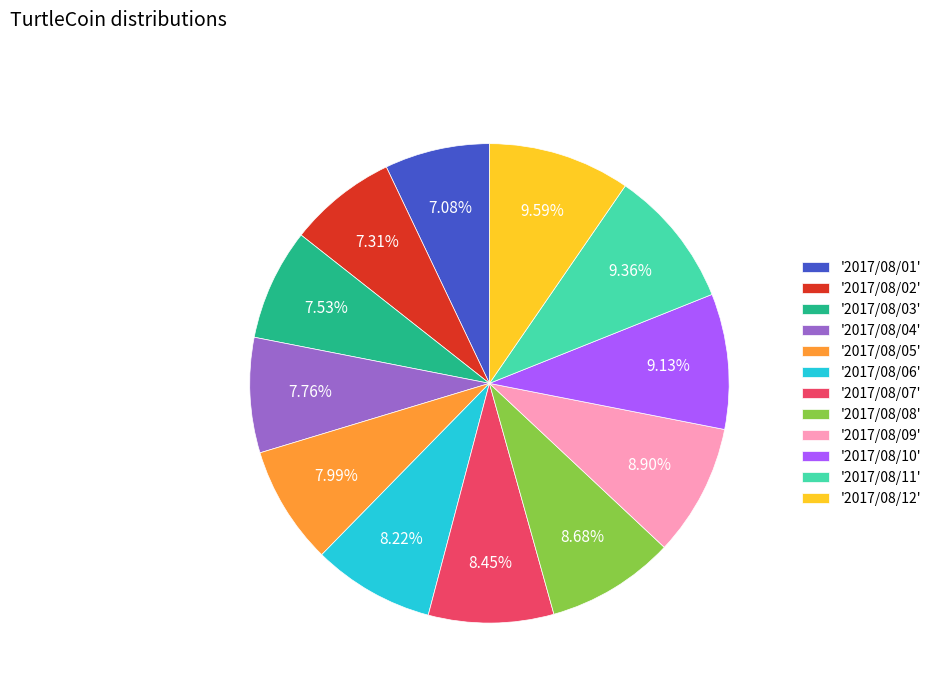

Do '2017/08/07' and '2017/08/11' together represent more than half of the pie?

No